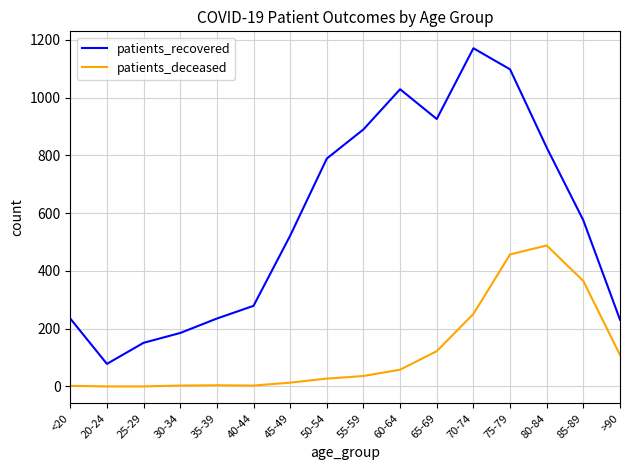

True or false: patients_recovered has more than 0 points higher than both neighbors.

True